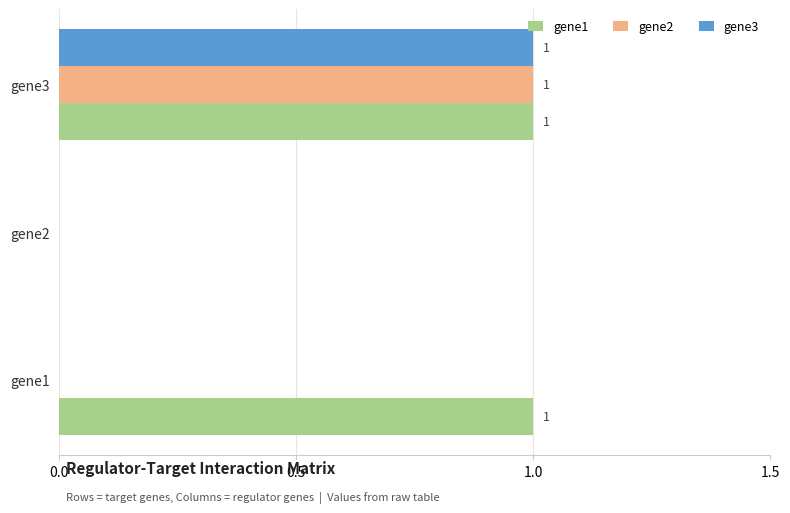

Which series has the largest total across all categories?

gene1